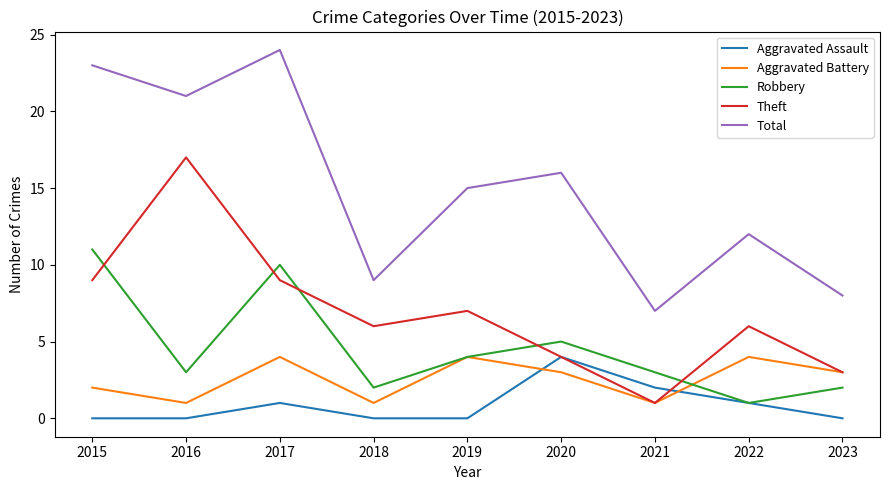

The value of Total at 2018 is 9. True or false?

True